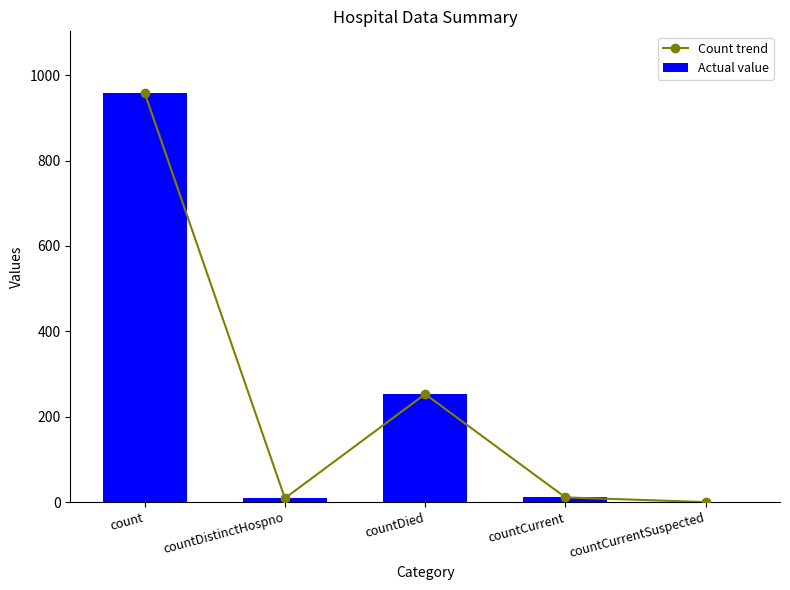

Between countDistinctHospno and count, which is larger?

count